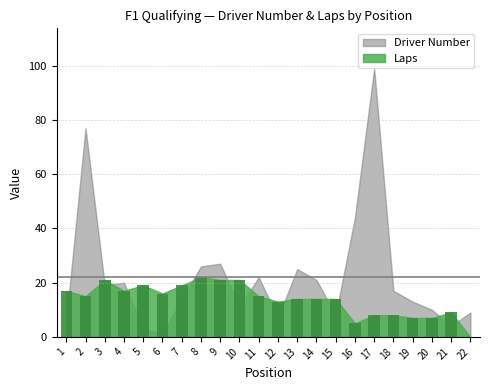

Reading left to right, extract all data points from this chart.

17	15	21	17	19	16	19	22	21	21	15	13	14	14	14	5	8	8	7	7	9	0